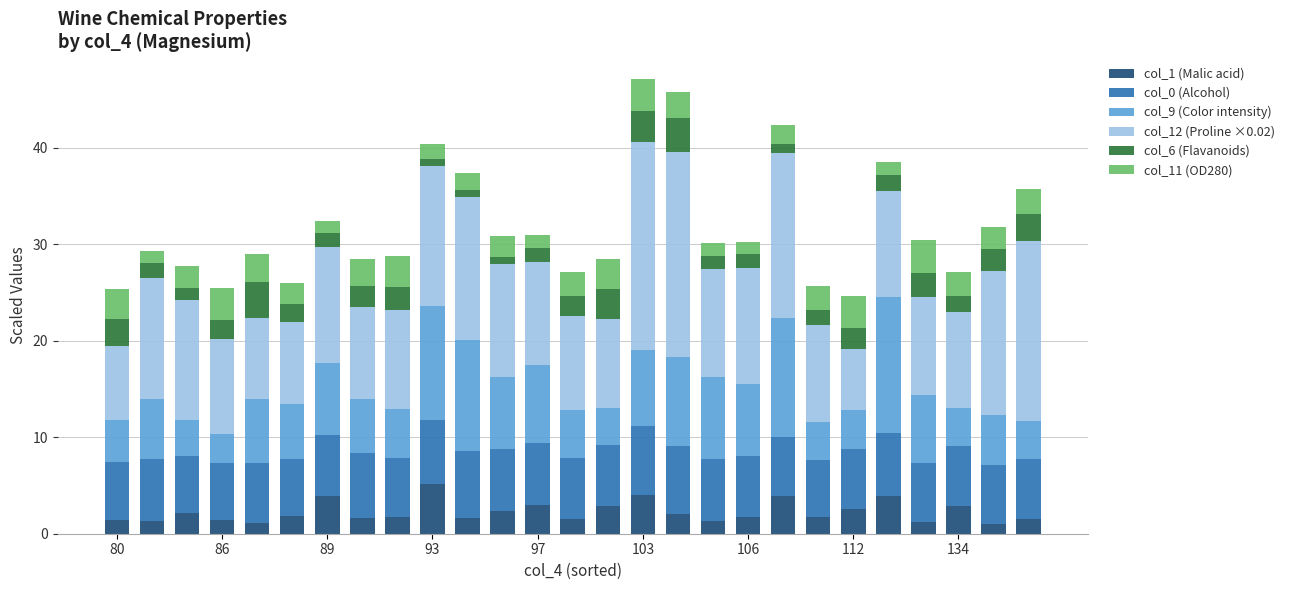

How many data points does each series have?

27